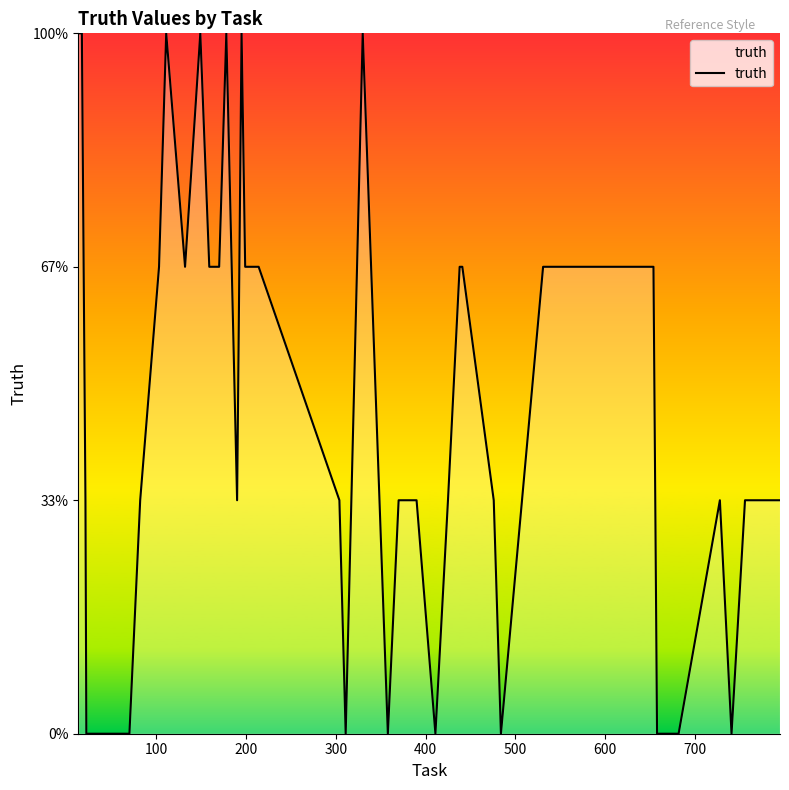

Does the chart have visible grid lines?

No